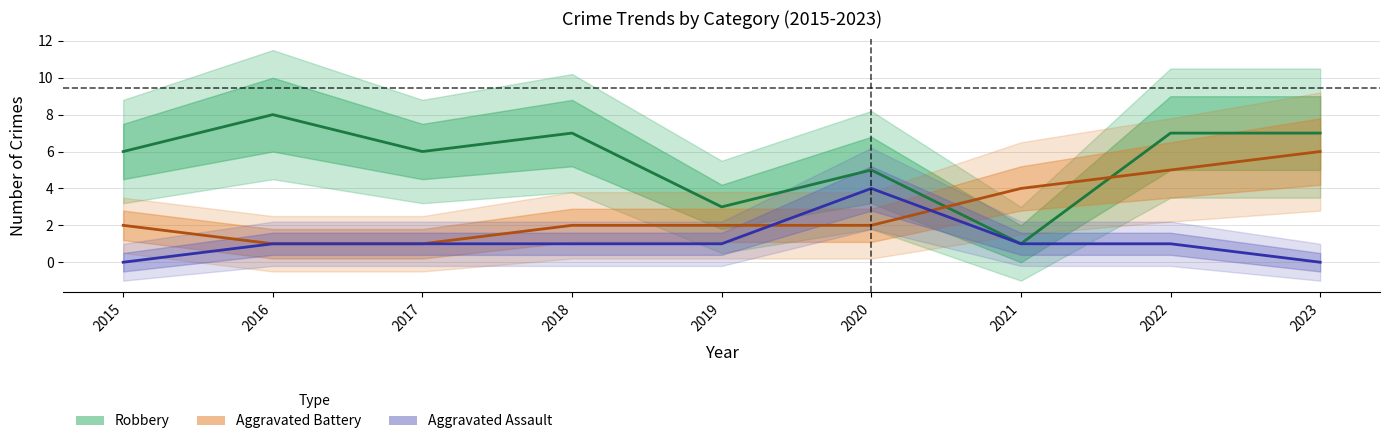

How many interior local peaks does the Robbery series have?

3